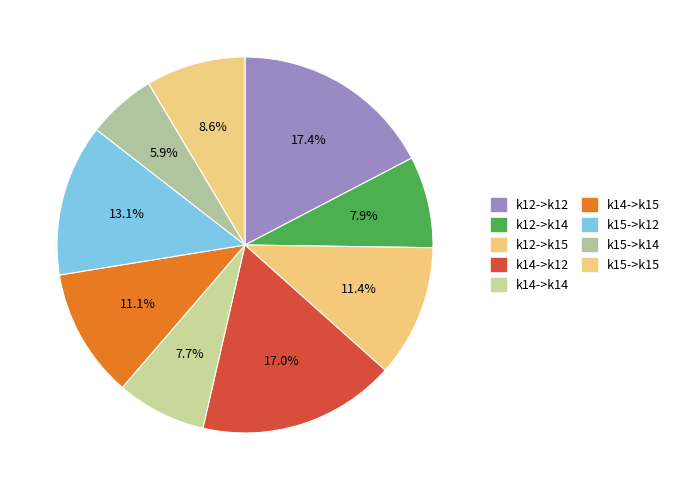

Rank the categories by value from highest to lowest.

k12->k12, k14->k12, k15->k12, k12->k15, k14->k15, k15->k15, k12->k14, k14->k14, k15->k14